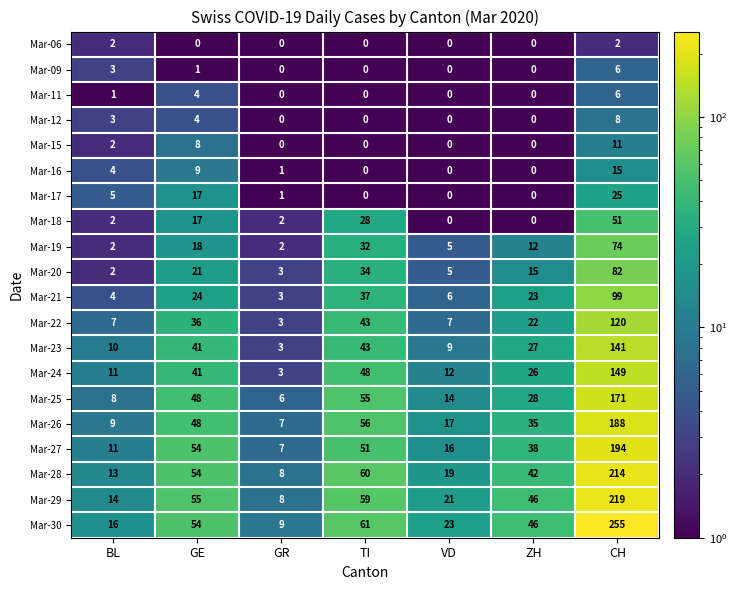

What is the smallest value displayed?

0